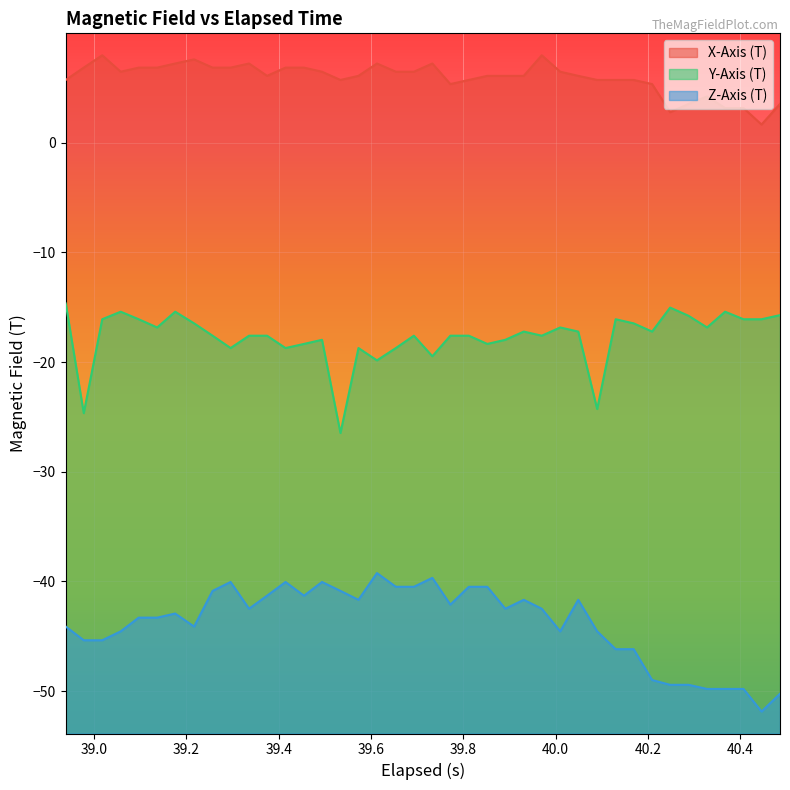

True or false: Y-Axis (T) and Z-Axis (T) intersect in this chart.

False